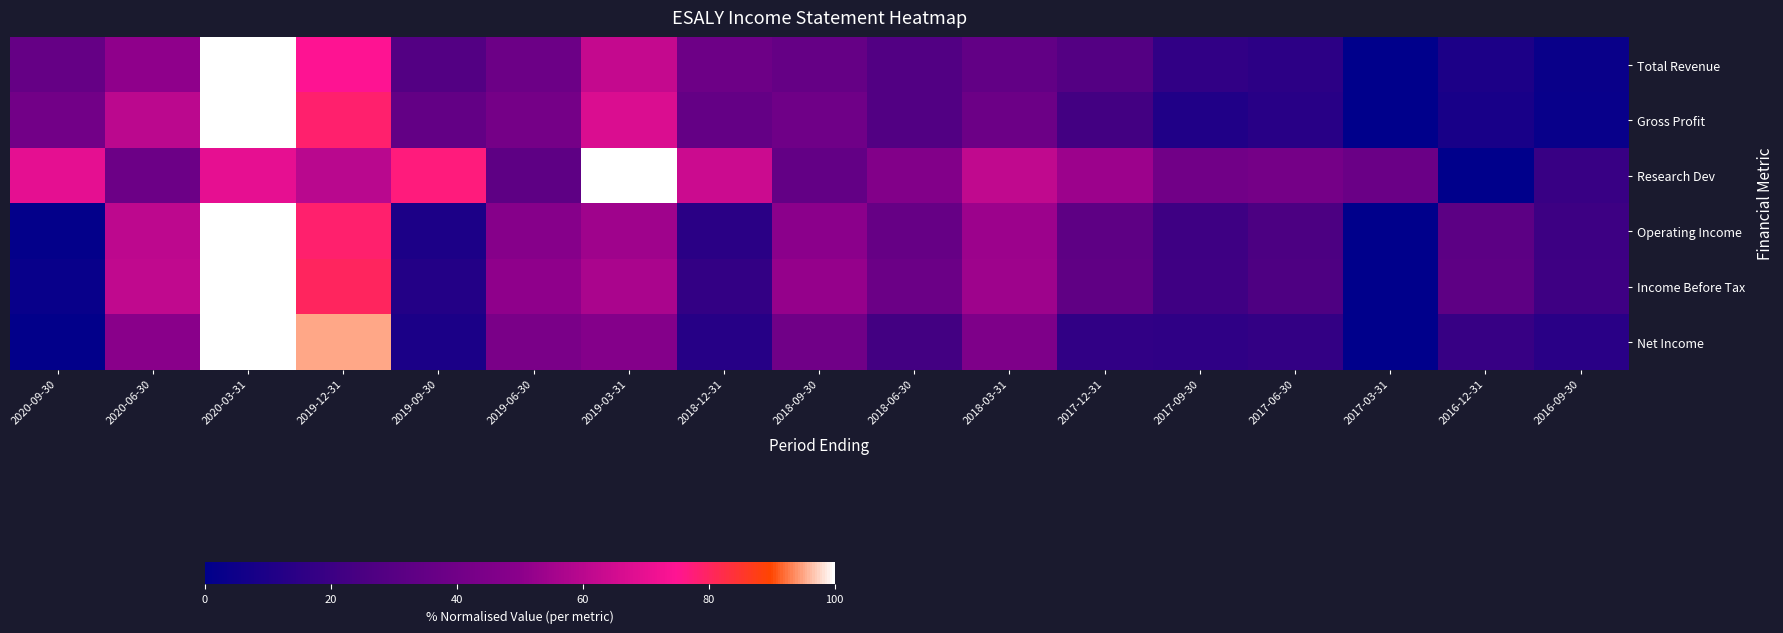

Which series changed the most between 2020-03-31 and 2018-03-31?

Total Revenue